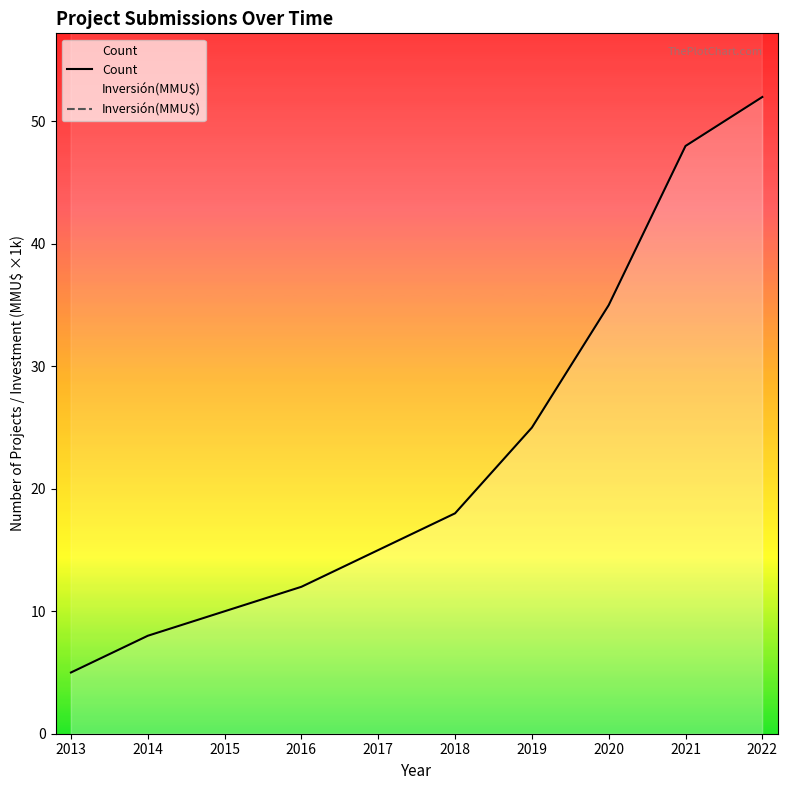

Reading left to right, extract all data points from this chart.

Count: 5.0	8.0	10.0	12.0	15.0	18.0	25.0	35.0	48.0	52.0
Inversión(MMU$): 150.0	220.0	180.0	310.0	275.0	420.0	1280.0	340.0	198.0	100.4